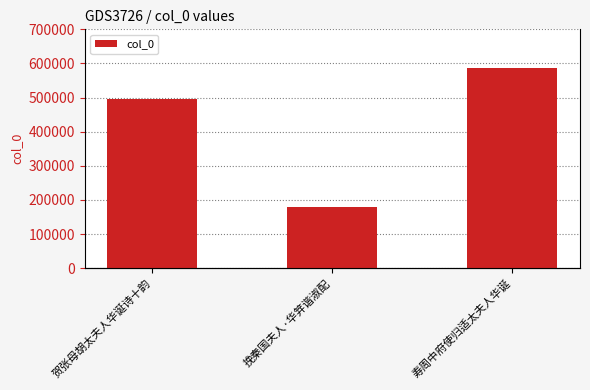

What position from the left is 贺张母胡太夫人华诞诗十韵?

1